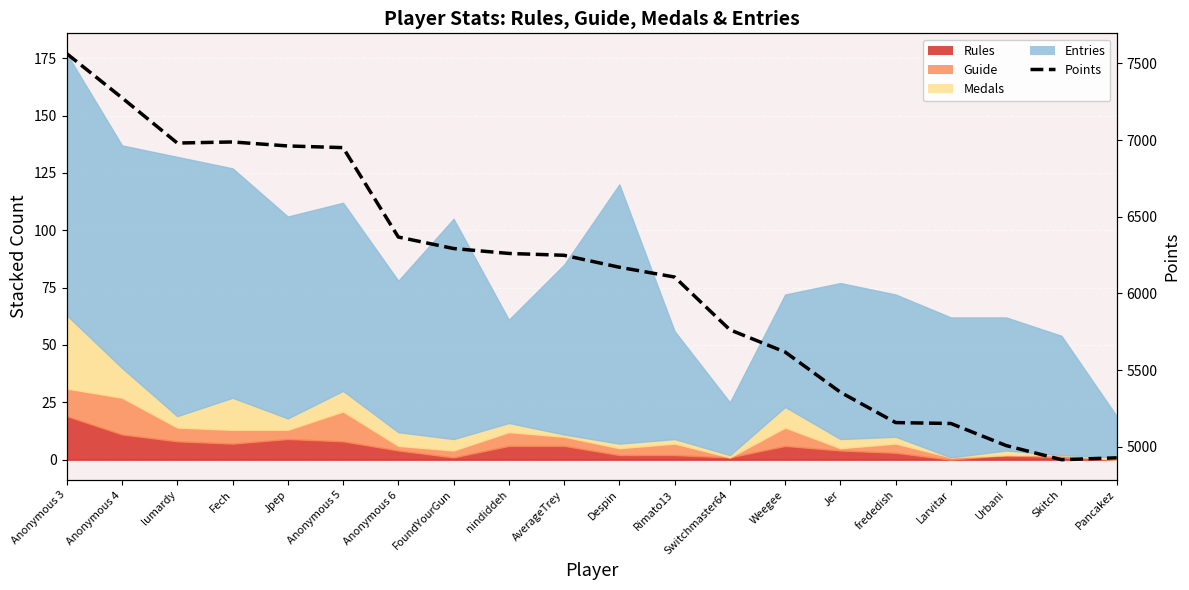

Rank the categories by value from highest to lowest.

Anonymous 3, Anonymous 4, Fech, lumardy, Jpep, Anonymous 5, Anonymous 6, FoundYourGun, nindiddeh, AverageTrey, Despin, Rimato13, Switchmaster64, Weegee, Jer, frededish, Larvitar, Urbani, Pancakez, Skitch